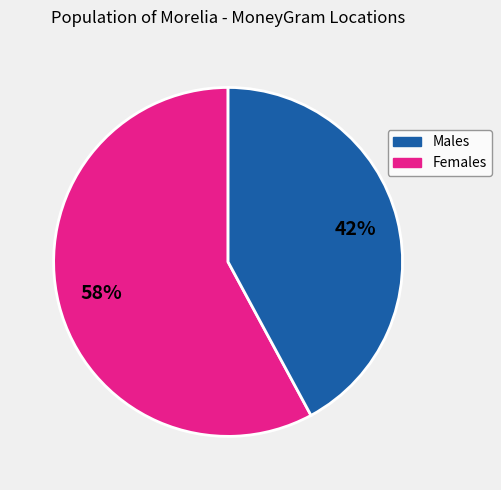

How many slices are in this pie chart?

2